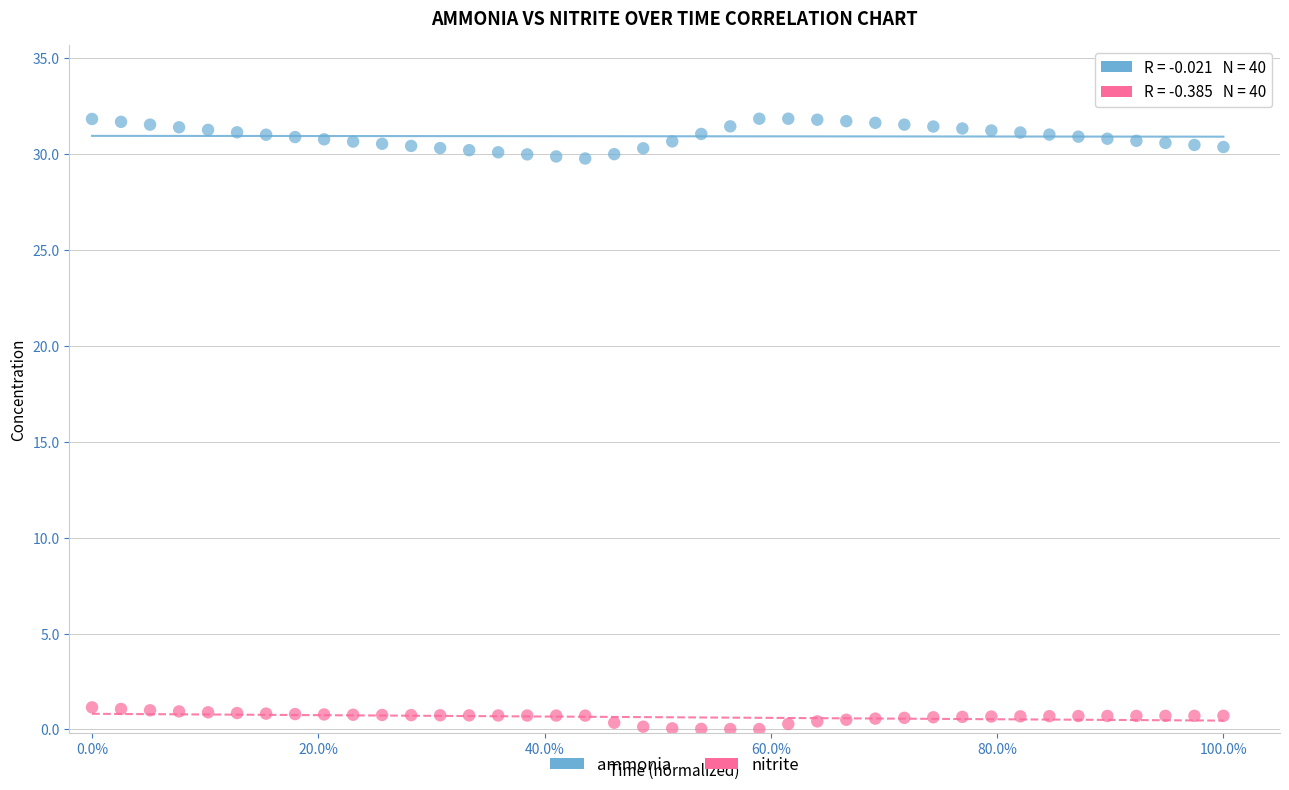

Which series has the largest Y range (max minus min)?

ammonia